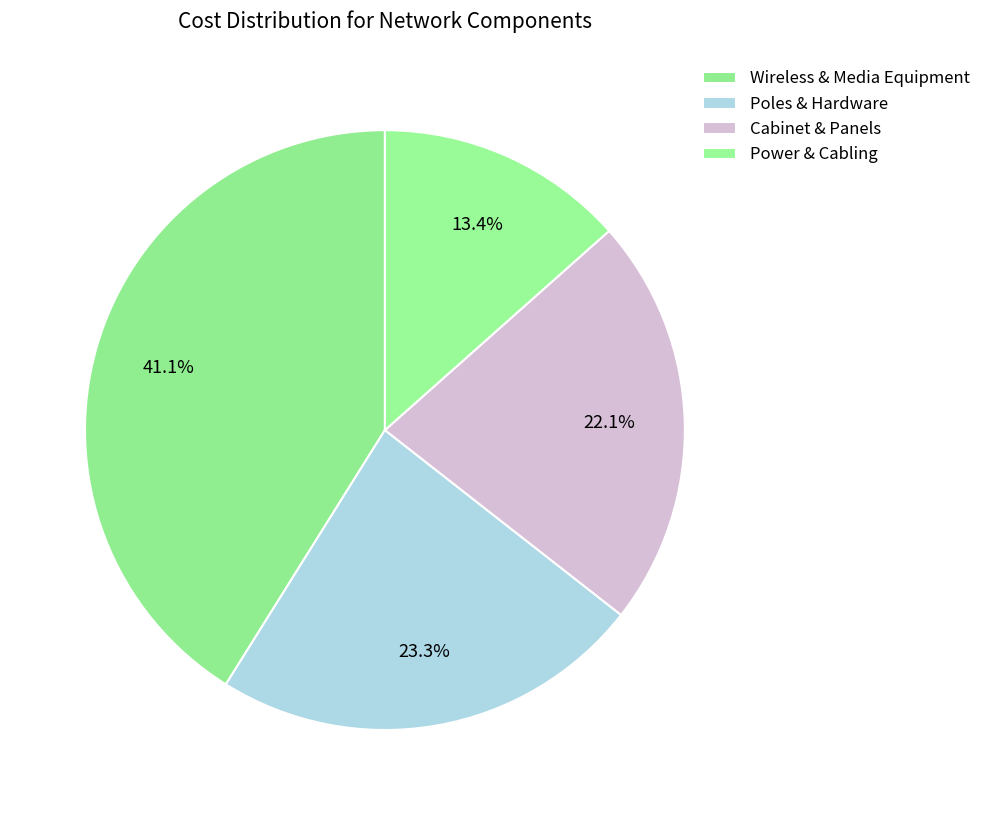

How many slices are in this pie chart?

4